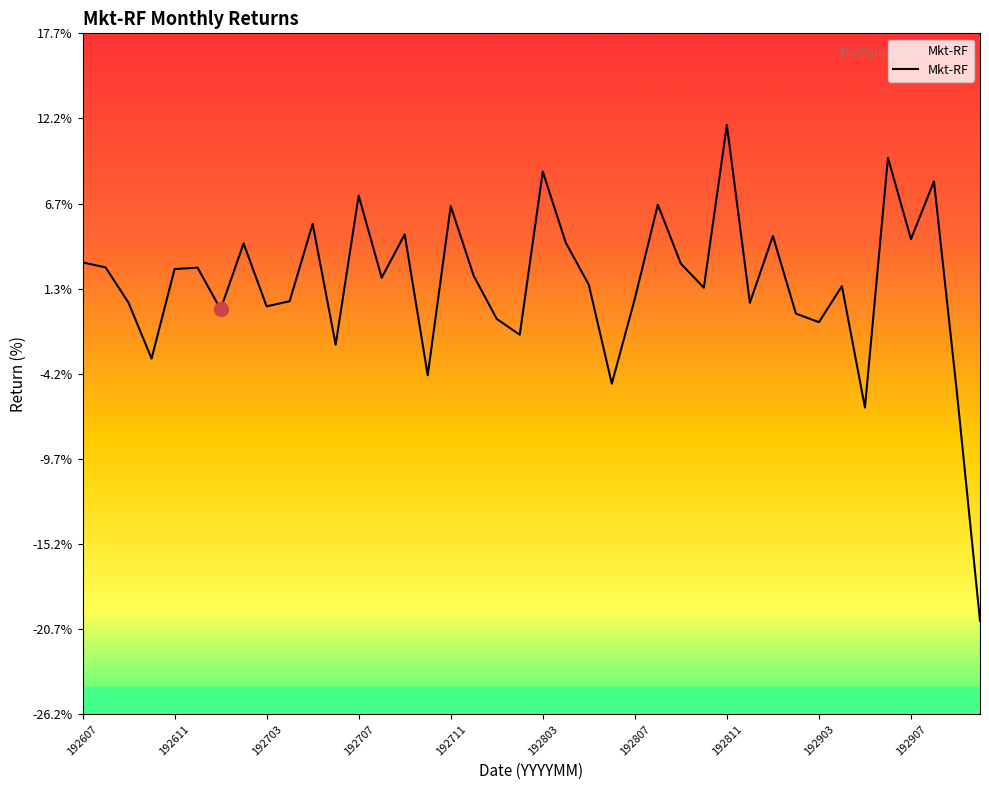

How many series are shown in this chart?

1